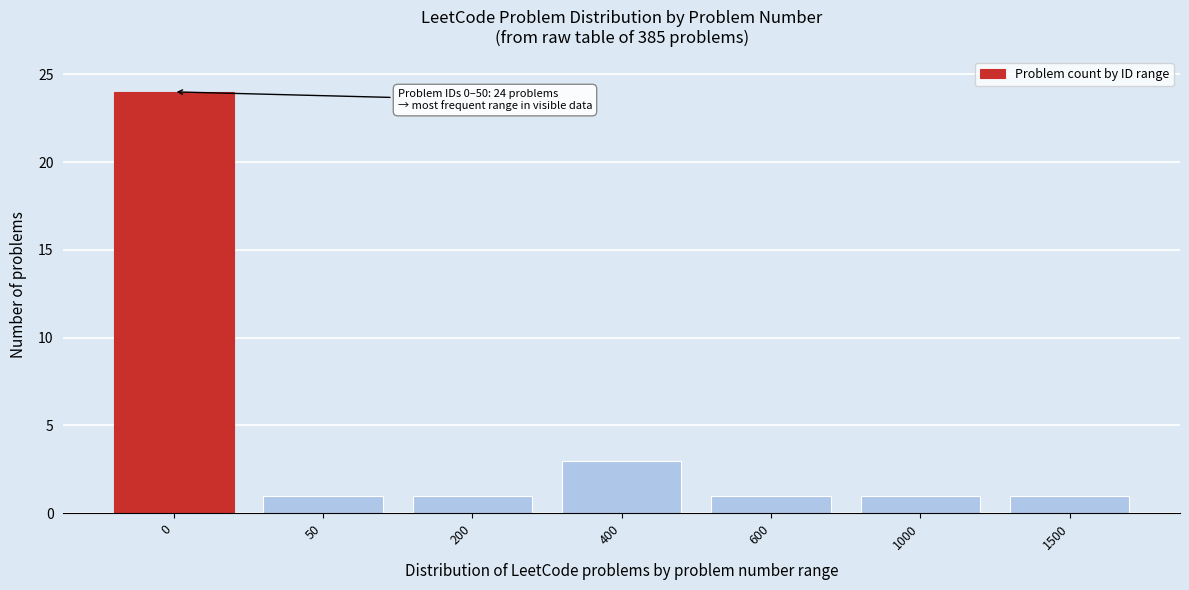

Reading left to right, list all the values displayed in this chart.

0=24	50=1	200=1	400=3	600=1	1000=1	1500=1